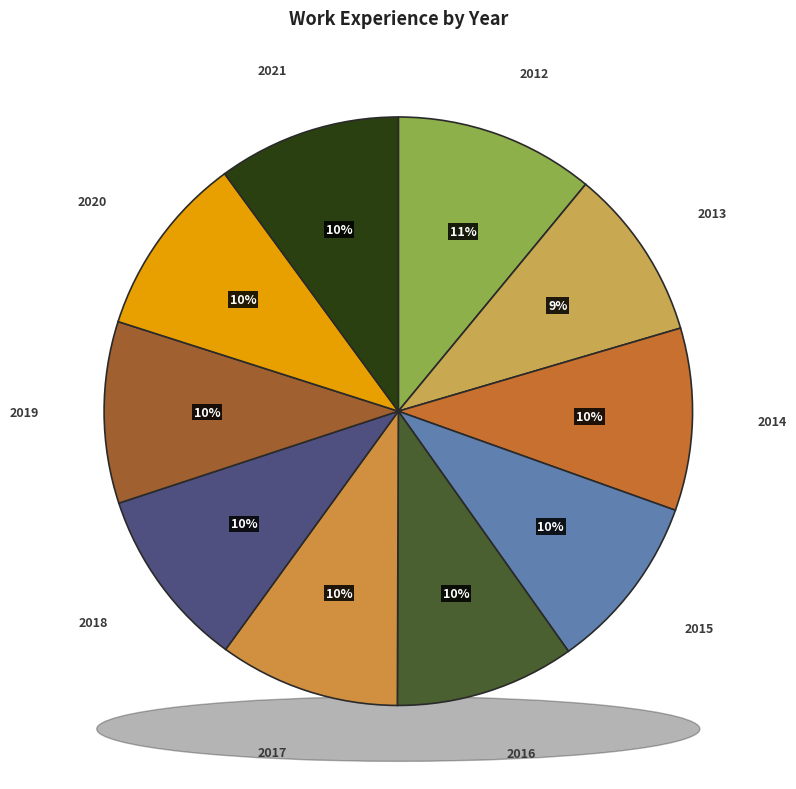

What is the largest slice in the pie chart?

2012